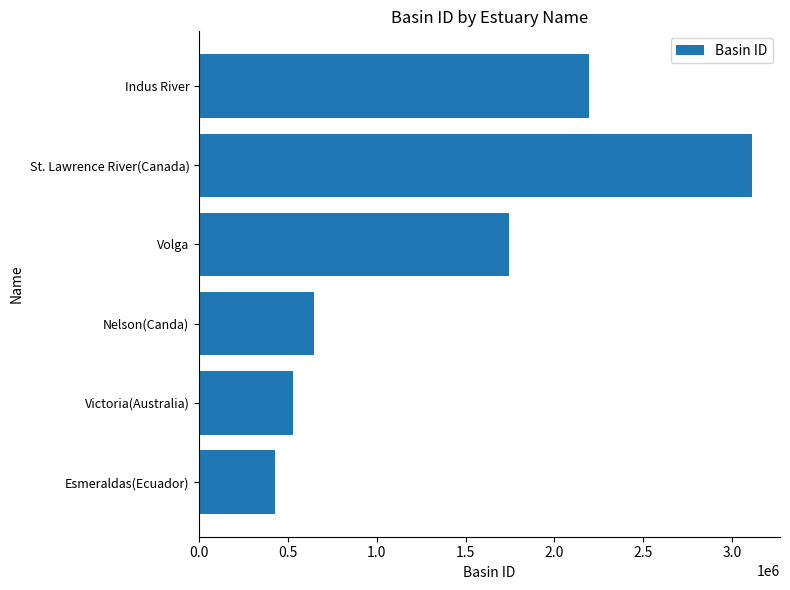

Rank the categories by value from highest to lowest.

St. Lawrence River(Canada), Indus River, Volga, Nelson(Canda), Victoria(Australia), Esmeraldas(Ecuador)